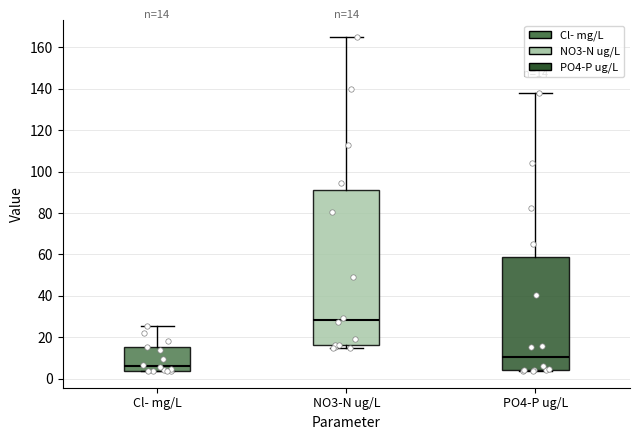

Comparing the boxes themselves (not the whiskers), which one is the tallest?

NO3-N ug/L